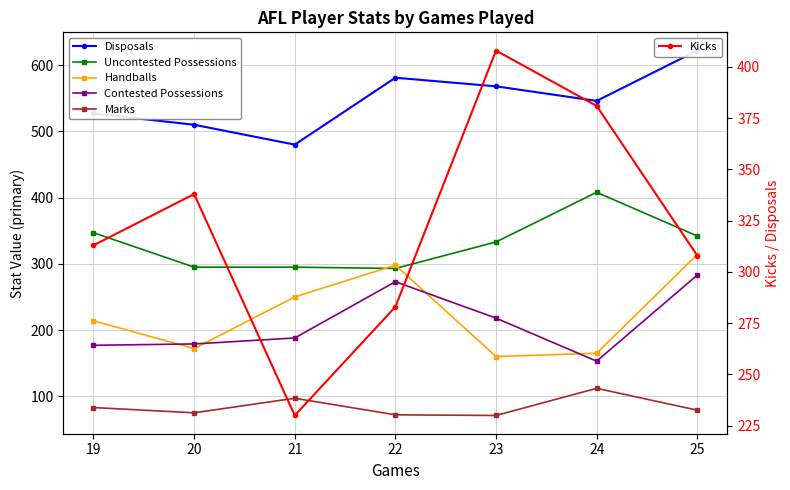

Reading left to right, extract all data points from this chart.

Disposals: 527	510	480	581	568	546	622
Uncontested Possessions: 347	295	295	293	333	408	342
Handballs: 214	172	250	298	160	165	314
Contested Possessions: 177	179	188	273	218	153	283
Marks: 83	75	97	72	71	112	79
Kicks: 313	338	230	283	408	381	308